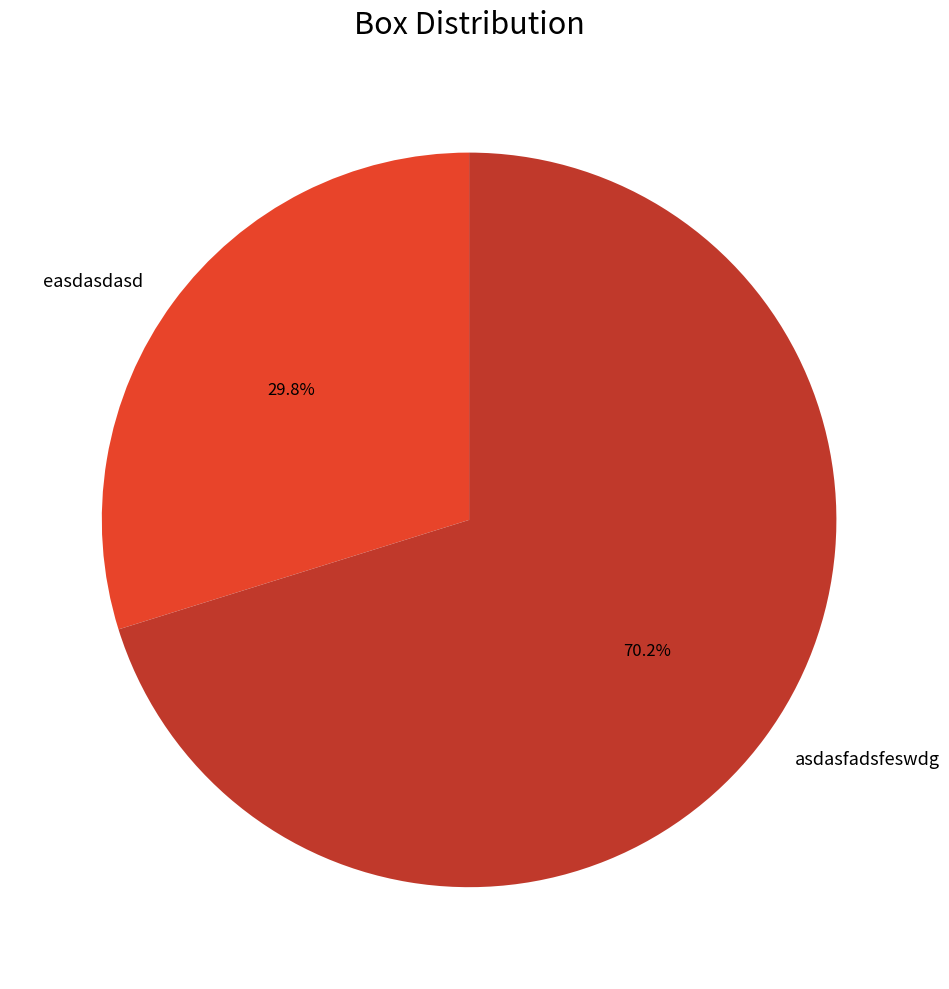

To the nearest percent, what portion does asdasfadsfeswdg represent?

70%